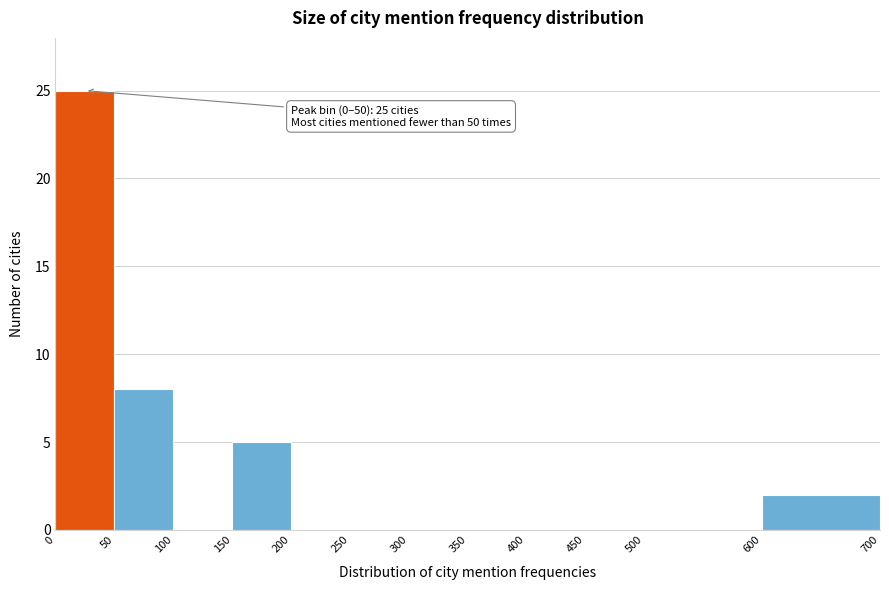

Which range on the x-axis has the tallest bar?

0 to 50